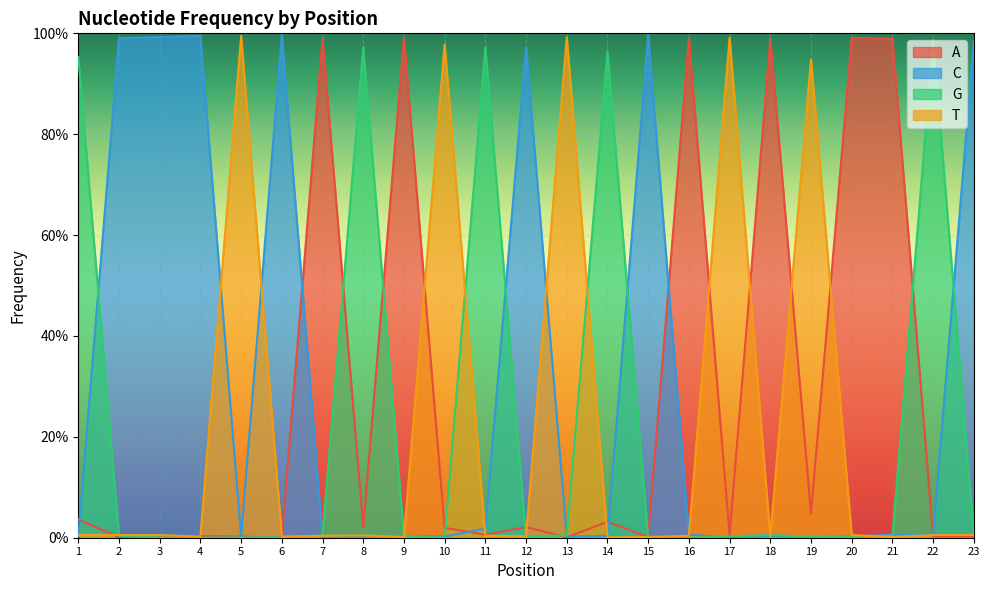

The value of T at 10 is 1.6. True or false?

False